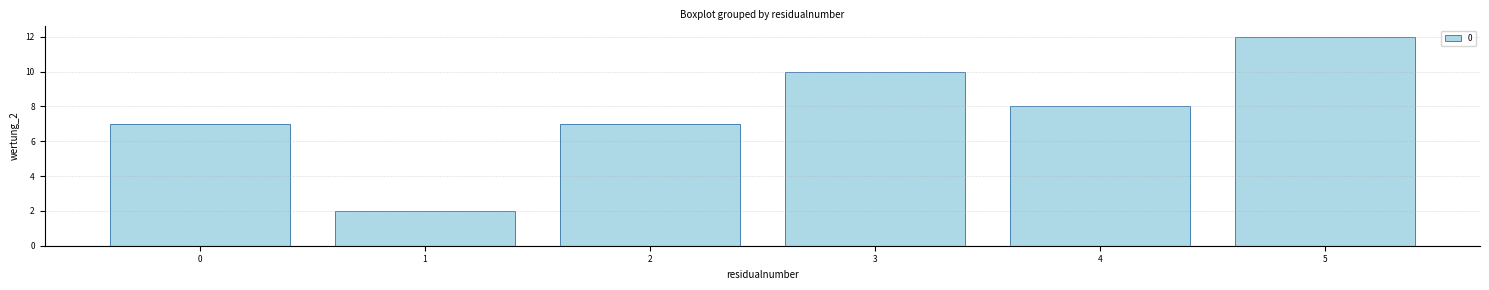

Is it true that the value at 3 is 10?

True